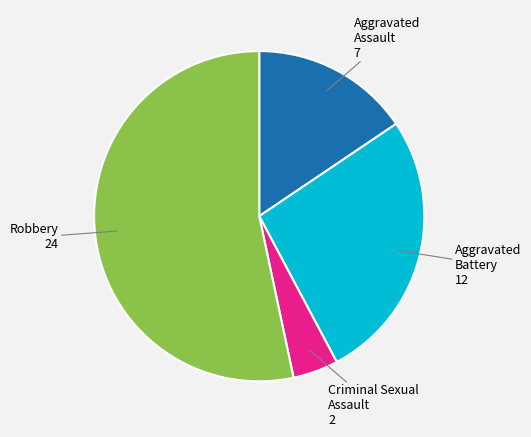

Combined, do Robbery and Aggravated Battery account for over 50%?

Yes